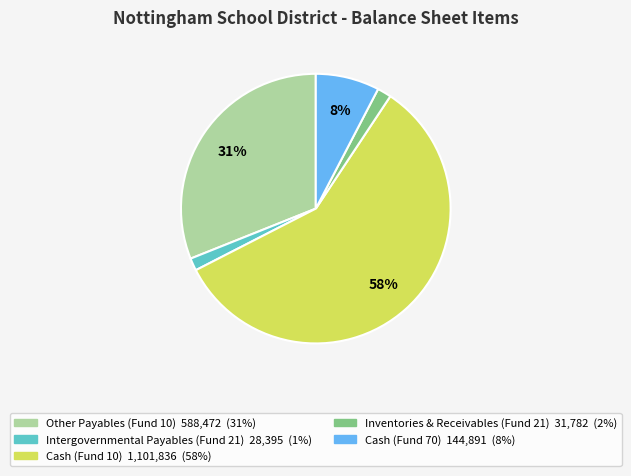

Does Cash (Fund 10) account for over 50% of the chart?

Yes